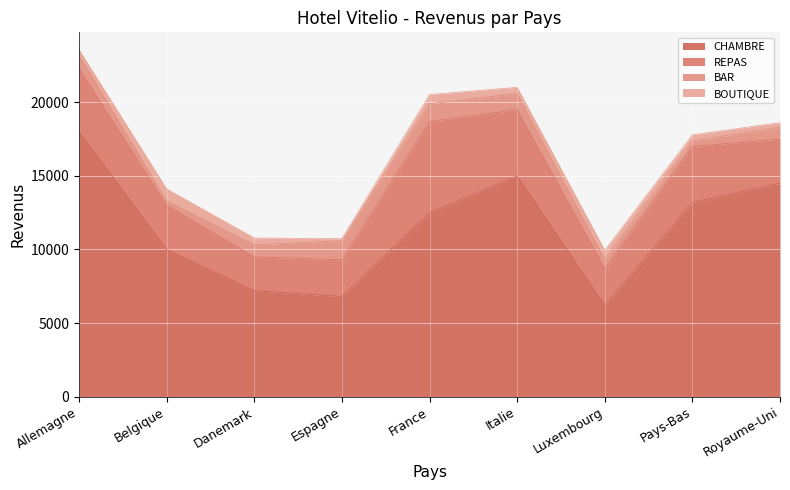

Which series has the largest total across all categories?

CHAMBRE